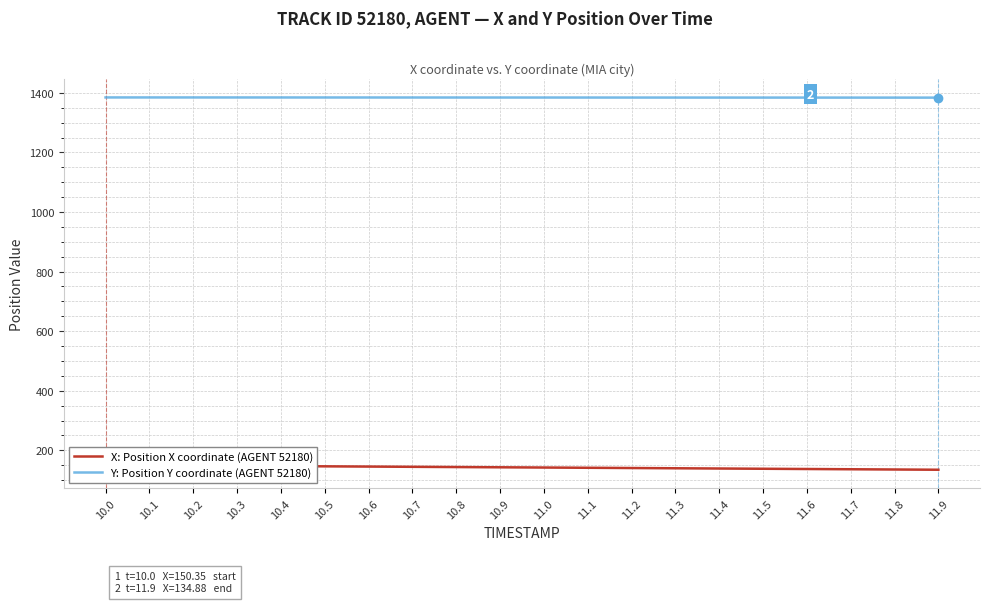

Reading left to right, list all the values displayed in this chart.

X: Position X coordinate (AGENT 52180): 10.0=150.3	10.1=149.5	10.2=148.7	10.3=147.9	10.4=147.1	10.5=146.3	10.6=145.5	10.7=144.7	10.8=143.9	10.9=143.1	11.0=142.3	11.1=141.5	11.2=140.7	11.3=139.8	11.4=139.0	11.5=138.2	11.6=137.4	11.7=136.5	11.8=135.7	11.9=134.9
Y: Position Y coordinate (AGENT 52180): 10.0=1384.6	10.1=1384.5	10.2=1384.5	10.3=1384.5	10.4=1384.5	10.5=1384.4	10.6=1384.4	10.7=1384.3	10.8=1384.3	10.9=1384.3	11.0=1384.2	11.1=1384.2	11.2=1384.2	11.3=1384.1	11.4=1384.1	11.5=1384.1	11.6=1384.0	11.7=1384.0	11.8=1384.0	11.9=1383.9